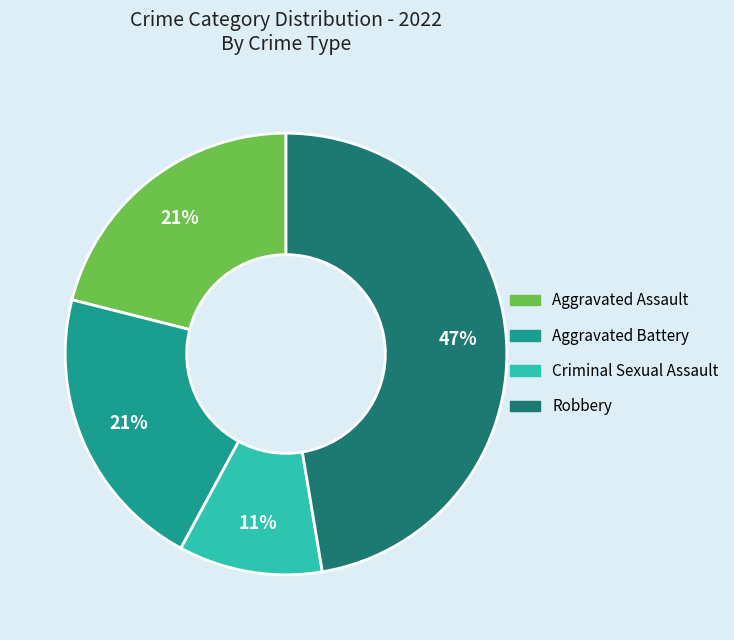

To the nearest percent, what percentage of the pie is Aggravated Battery?

21%